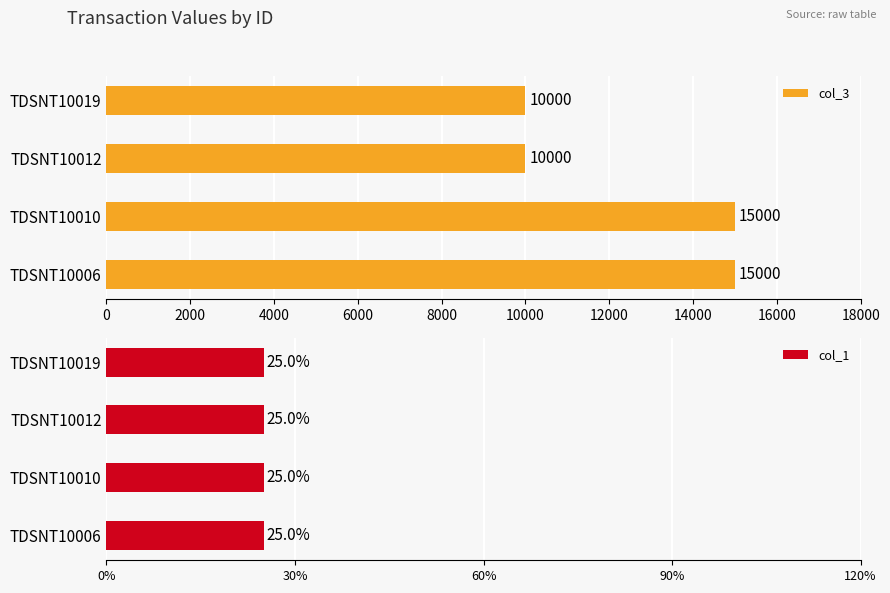

What is the difference between the second highest and minimum values in the col_3 series?

5000